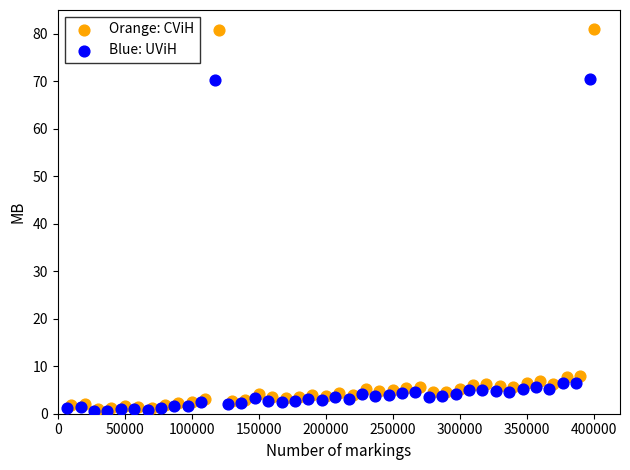

Which series has the largest Y range (max minus min)?

Orange: CViH